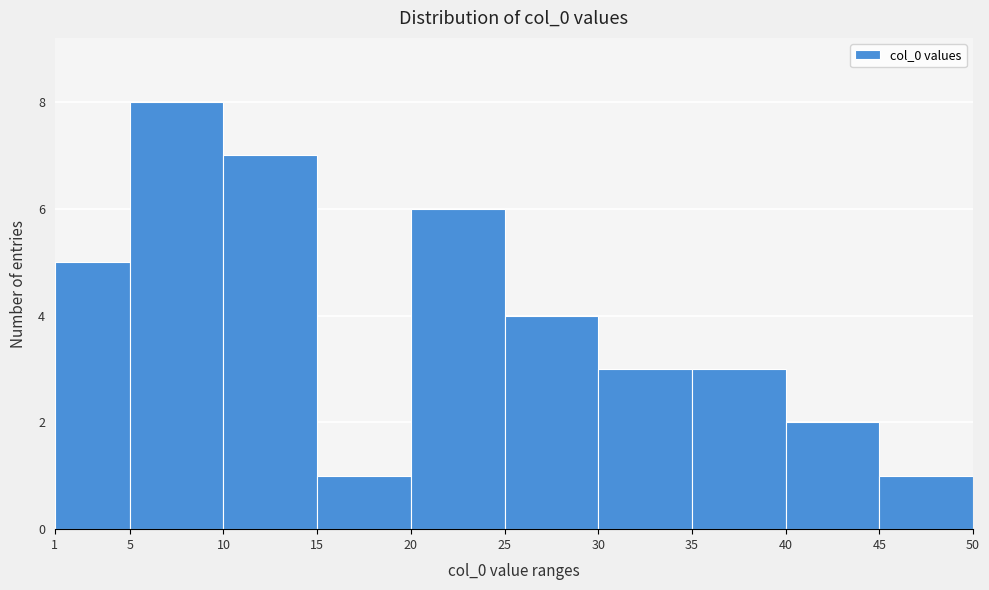

Over which range of the x-axis is the bar tallest?

5 to 10